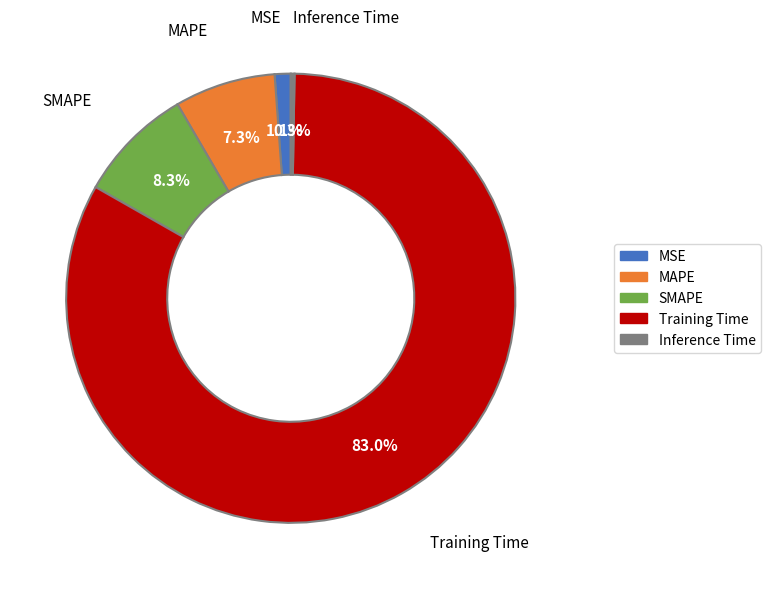

Do SMAPE and Training Time together represent more than half of the pie?

Yes